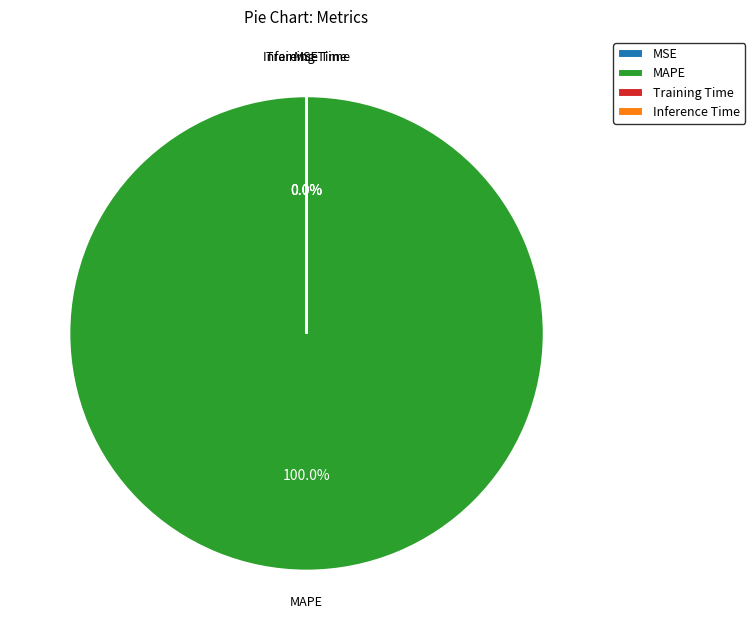

Rank the categories by value from highest to lowest.

MAPE, MSE, Training Time, Inference Time